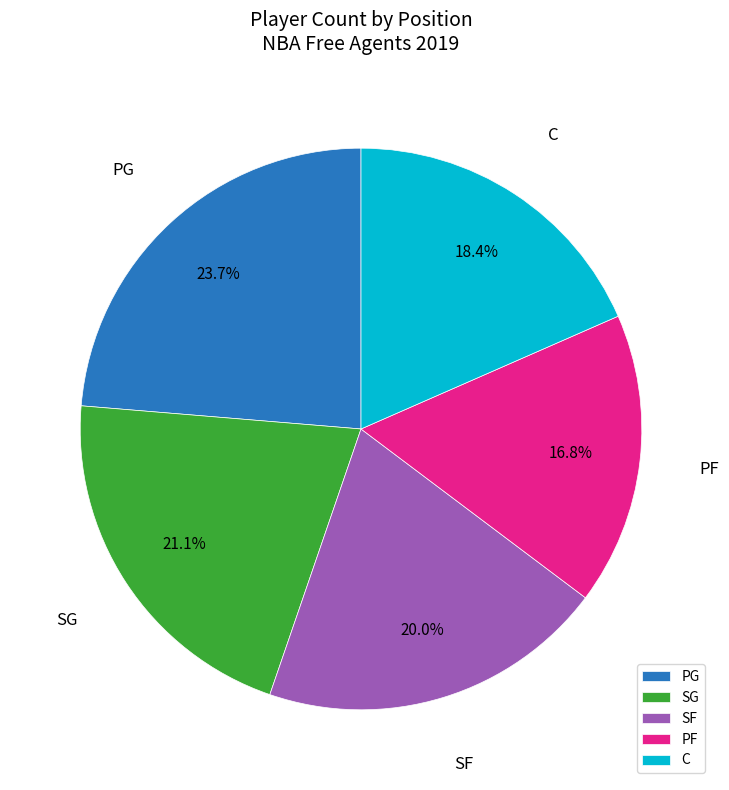

Which slice is the smallest?

PF